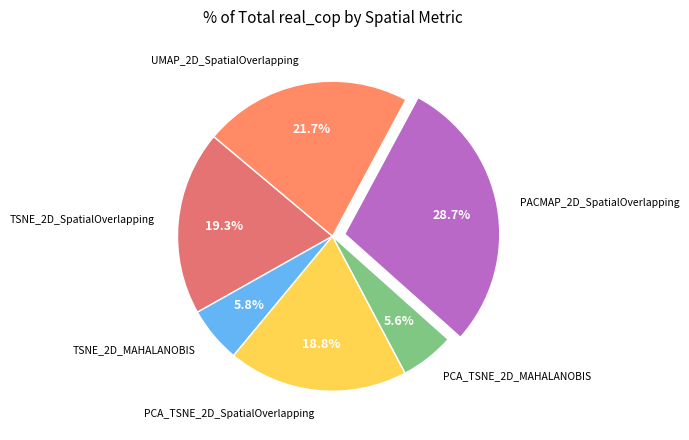

Count the number of slices in the pie.

6